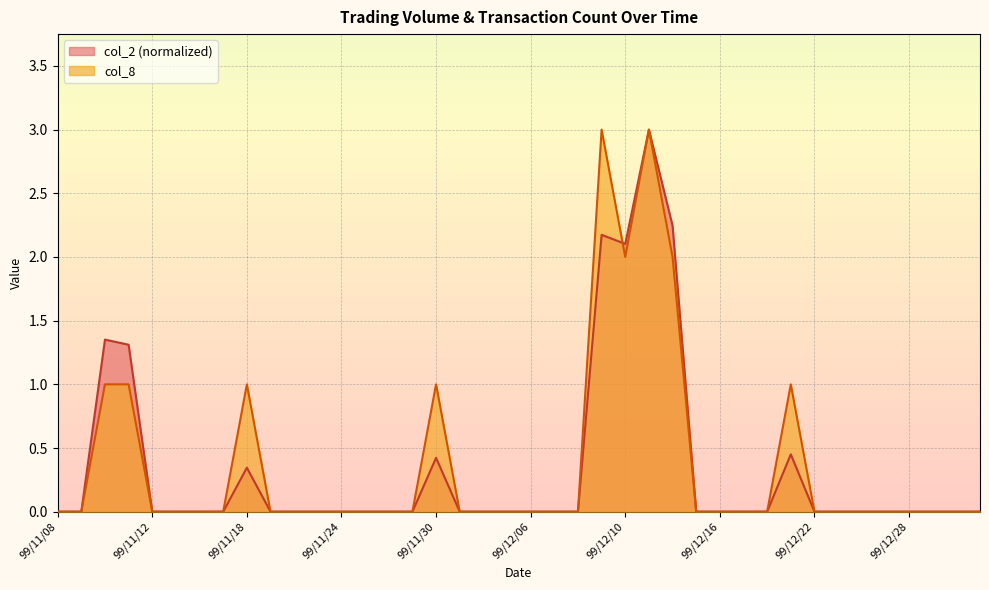

Reading left to right, transcribe all the data shown in this chart.

col_2: 99/11/08=0.0	99/11/09=0.0	99/11/10=1.4	99/11/11=1.3	99/11/12=0.0	99/11/15=0.0	99/11/16=0.0	99/11/17=0.0	99/11/18=0.3	99/11/19=0.0	99/11/22=0.0	99/11/23=0.0	99/11/24=0.0	99/11/25=0.0	99/11/26=0.0	99/11/29=0.0	99/11/30=0.4	99/12/01=0.0	99/12/02=0.0	99/12/03=0.0	99/12/06=0.0	99/12/07=0.0	99/12/08=0.0	99/12/09=2.2	99/12/10=2.1	99/12/13=3.0	99/12/14=2.2	99/12/15=0.0	99/12/16=0.0	99/12/17=0.0	99/12/20=0.0	99/12/21=0.5	99/12/22=0.0	99/12/23=0.0	99/12/24=0.0	99/12/27=0.0	99/12/28=0.0	99/12/29=0.0	99/12/30=0.0	99/12/31=0.0
col_8: 99/11/08=0.0	99/11/09=0.0	99/11/10=1.0	99/11/11=1.0	99/11/12=0.0	99/11/15=0.0	99/11/16=0.0	99/11/17=0.0	99/11/18=1.0	99/11/19=0.0	99/11/22=0.0	99/11/23=0.0	99/11/24=0.0	99/11/25=0.0	99/11/26=0.0	99/11/29=0.0	99/11/30=1.0	99/12/01=0.0	99/12/02=0.0	99/12/03=0.0	99/12/06=0.0	99/12/07=0.0	99/12/08=0.0	99/12/09=3.0	99/12/10=2.0	99/12/13=3.0	99/12/14=2.0	99/12/15=0.0	99/12/16=0.0	99/12/17=0.0	99/12/20=0.0	99/12/21=1.0	99/12/22=0.0	99/12/23=0.0	99/12/24=0.0	99/12/27=0.0	99/12/28=0.0	99/12/29=0.0	99/12/30=0.0	99/12/31=0.0